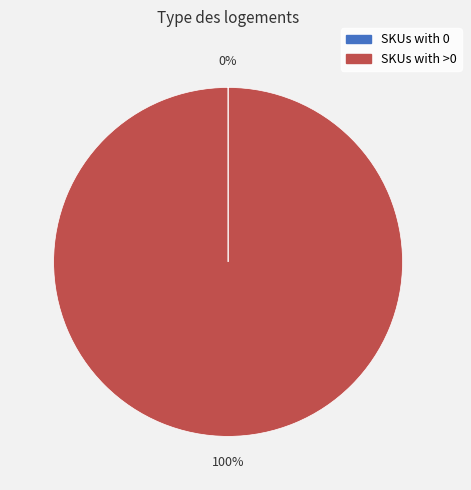

True or false: SKUs with >0 accounts for 100% of the total.

True